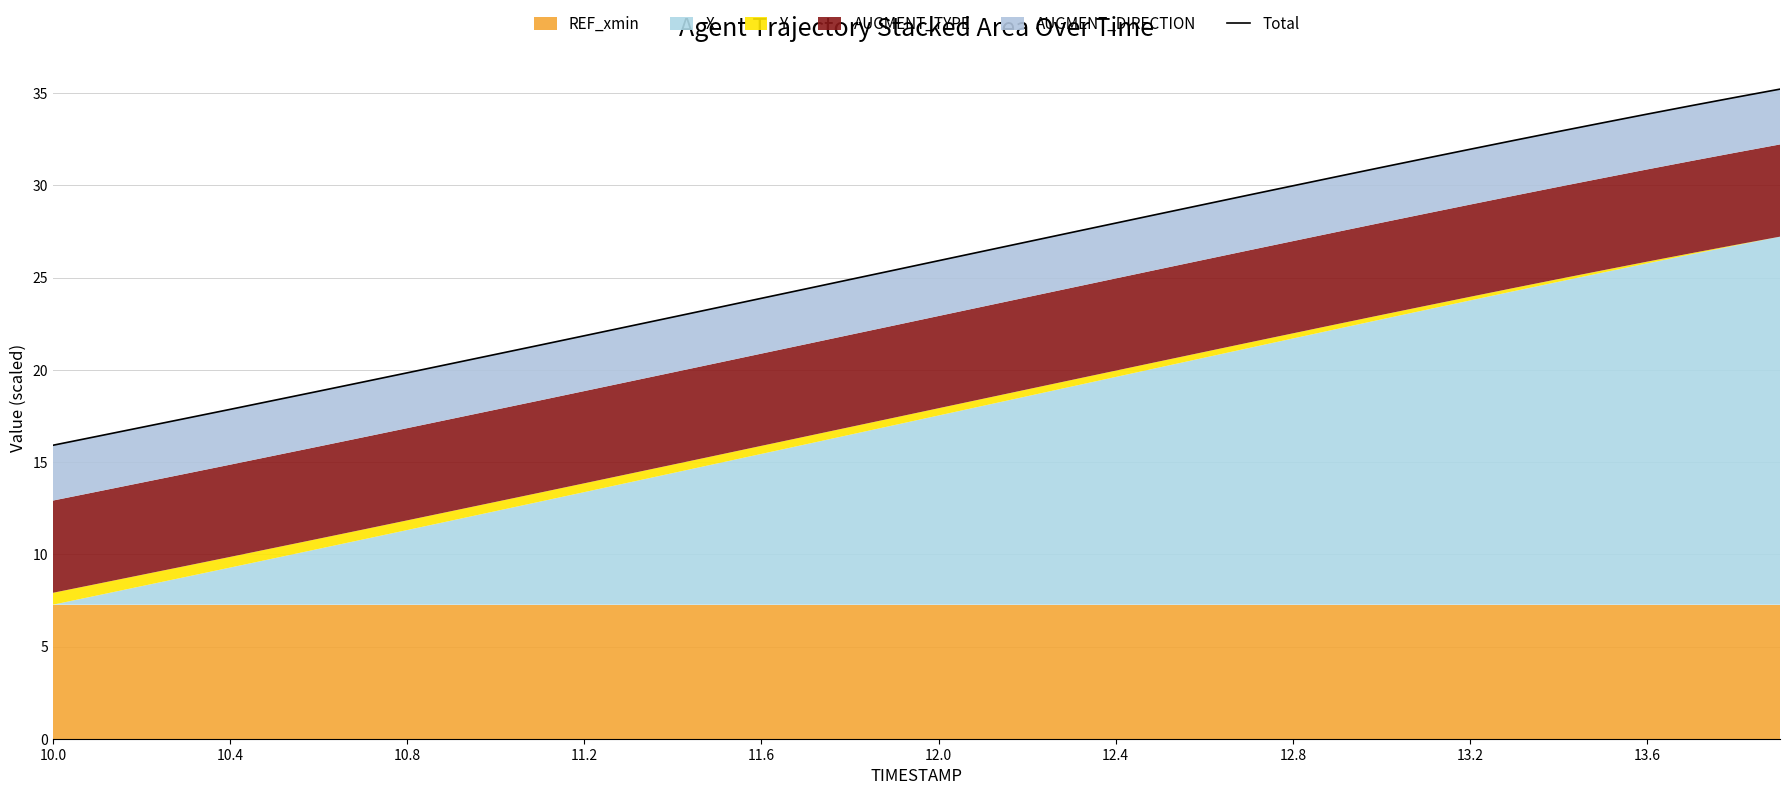

Is it true that the value at 10.8 is 33.5?

False